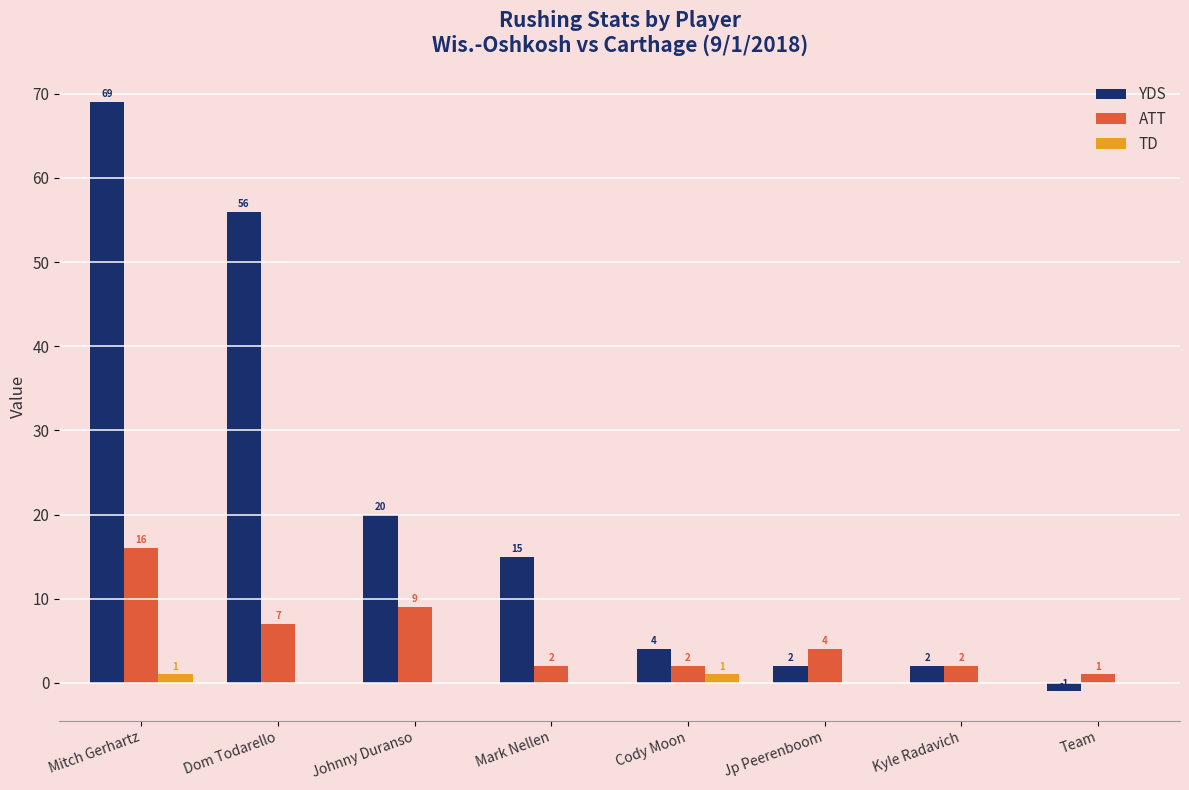

The value of TD at Mitch Gerhartz is 1. True or false?

True